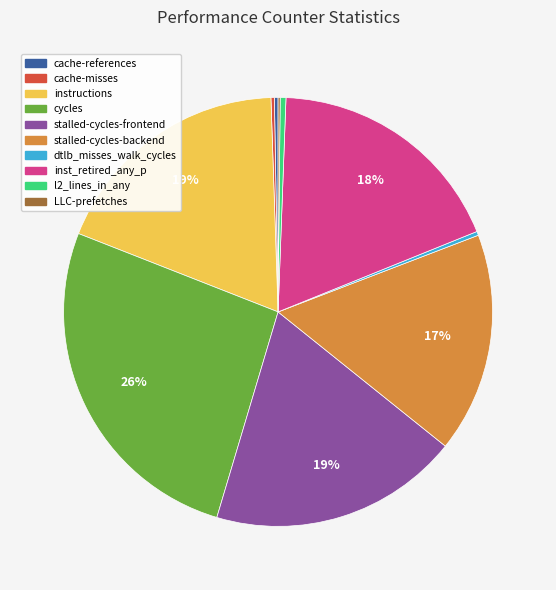

What percentage is the stalled-cycles-backend slice, to the nearest percent?

17%